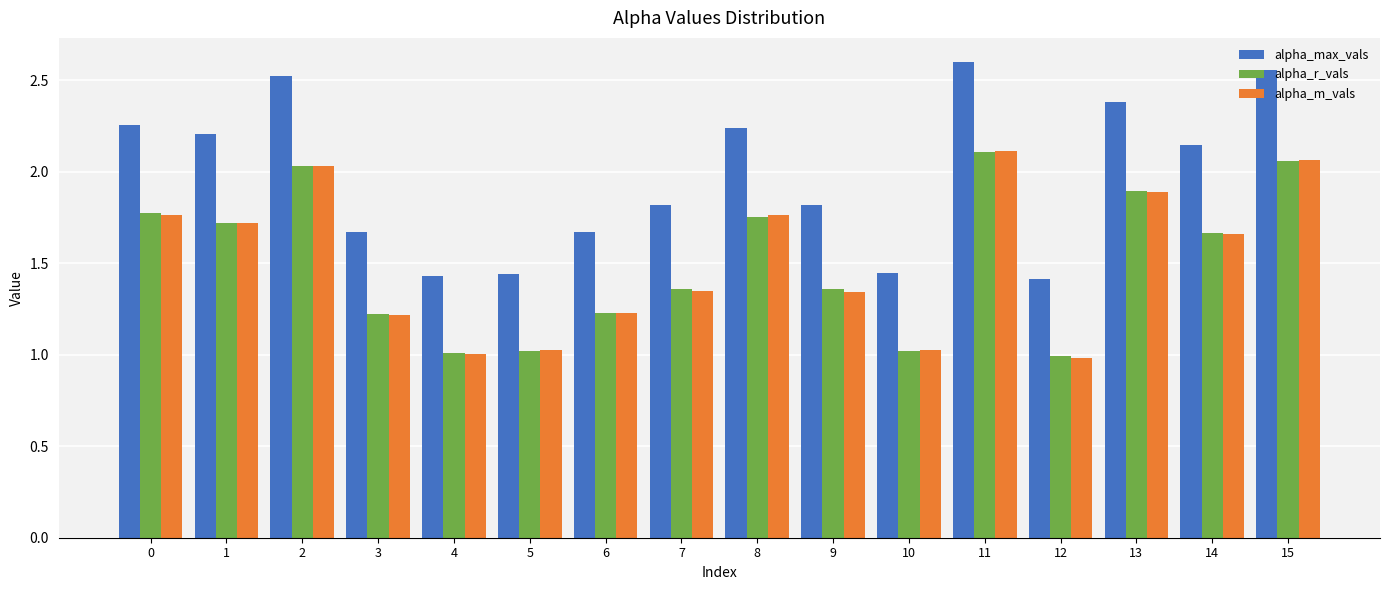

At which label is alpha_max_vals closest to 2?

14